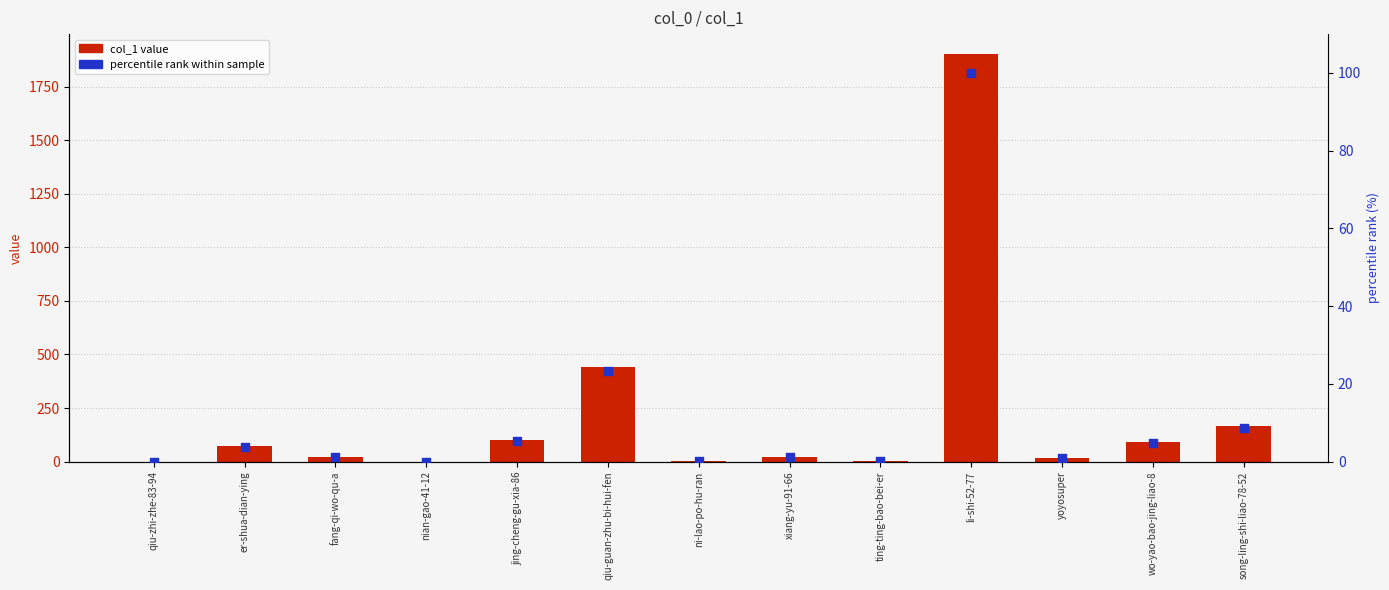

At which category is the sum across all series the highest?

li-shi-52-77